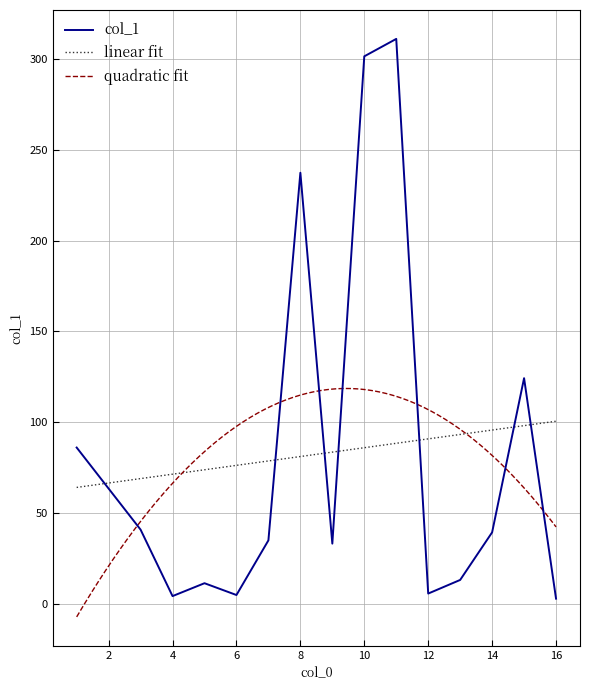

Which has a higher value, 7 or 11?

11